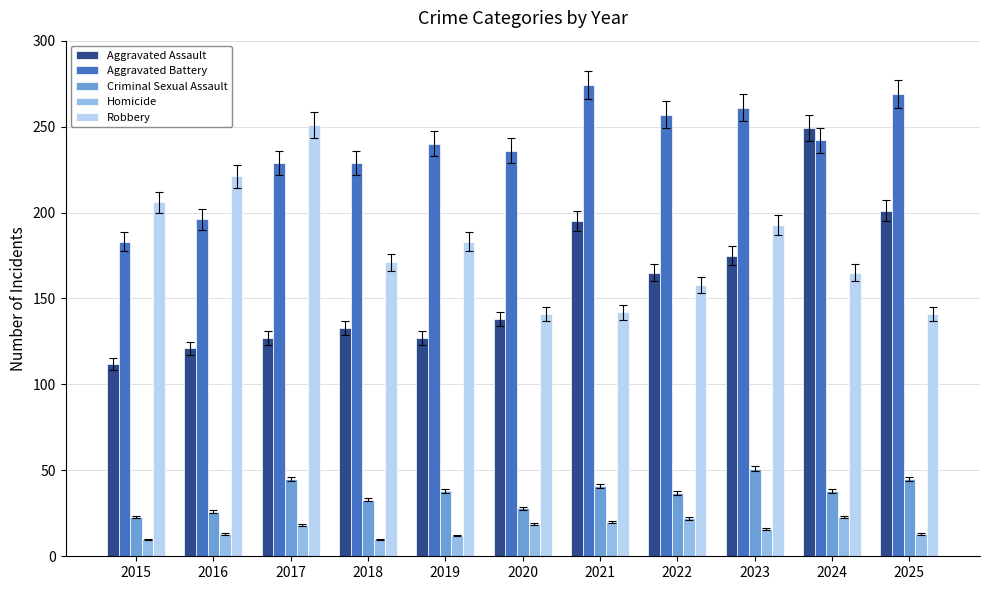

How many values in the Aggravated Assault series are below 138?

5